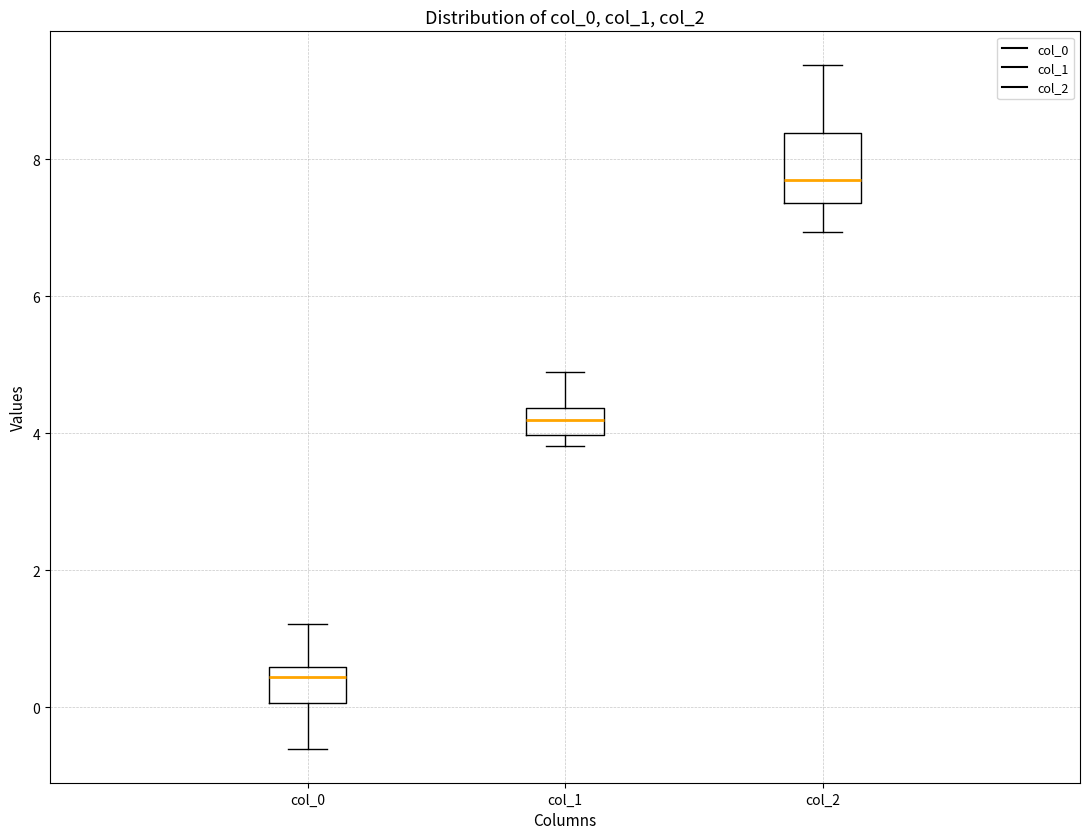

Which box is the tallest, from its lower edge to its upper edge?

col_2